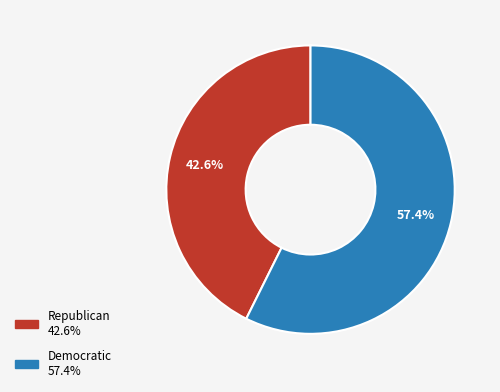

Which slice is the smallest?

Republican